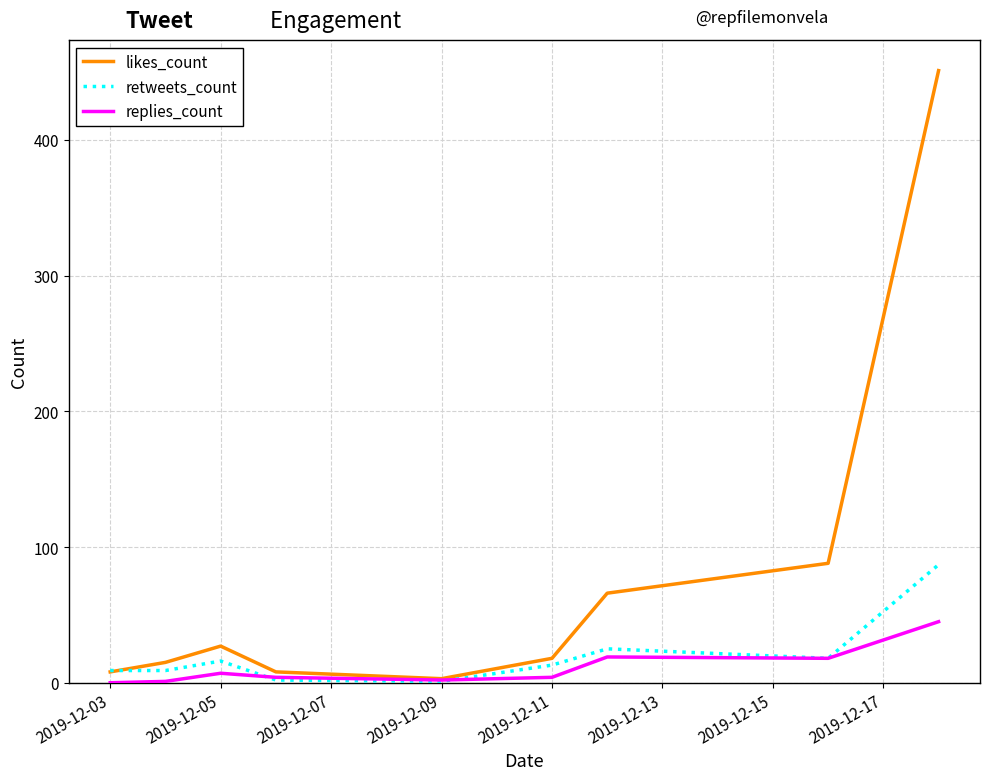

What is the highest value of the likes_count series?

451